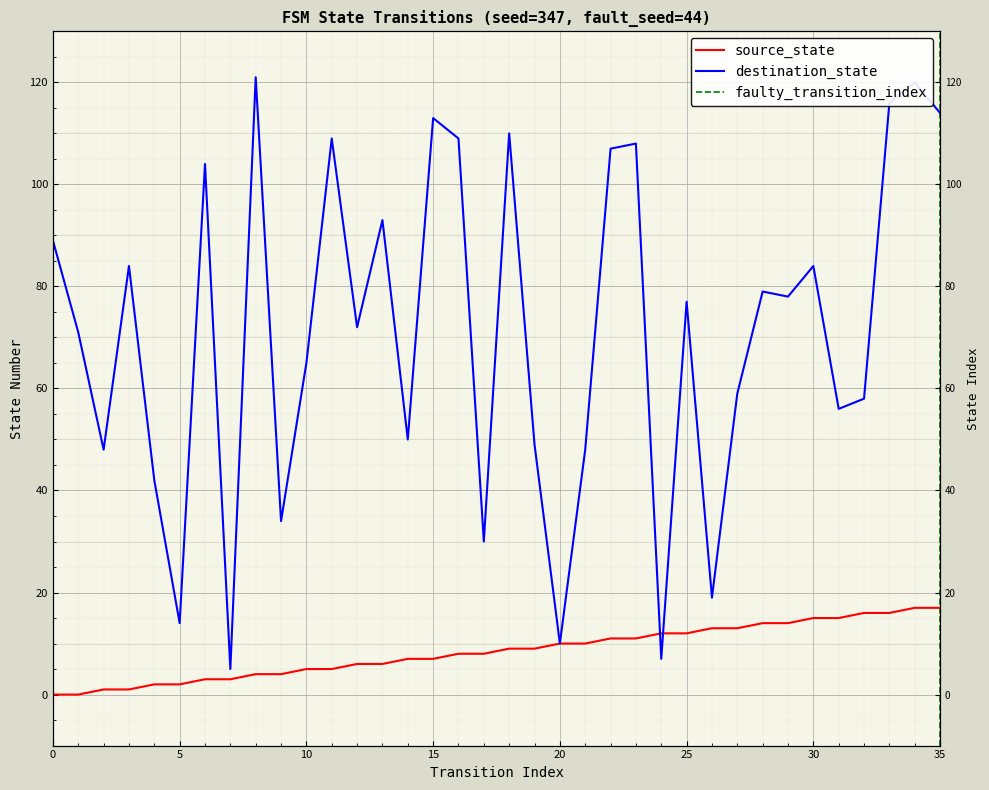

What is the difference between the maximum and second lowest values in the destination_state series?

114